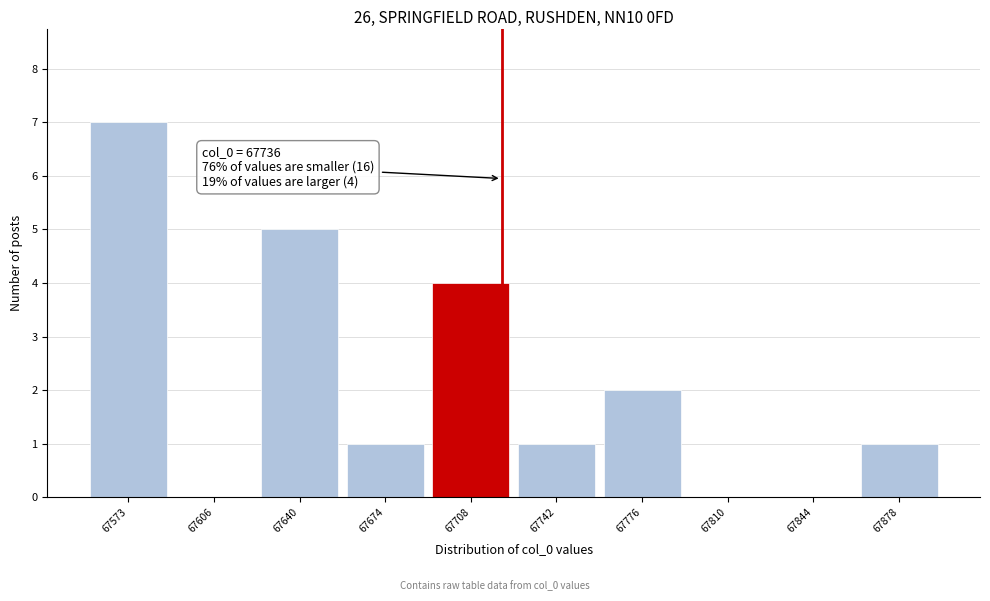

Reading left to right, transcribe all the data shown in this chart.

67573=7	67606=0	67640=5	67674=1	67708=4	67742=1	67776=2	67810=0	67844=0	67878=1